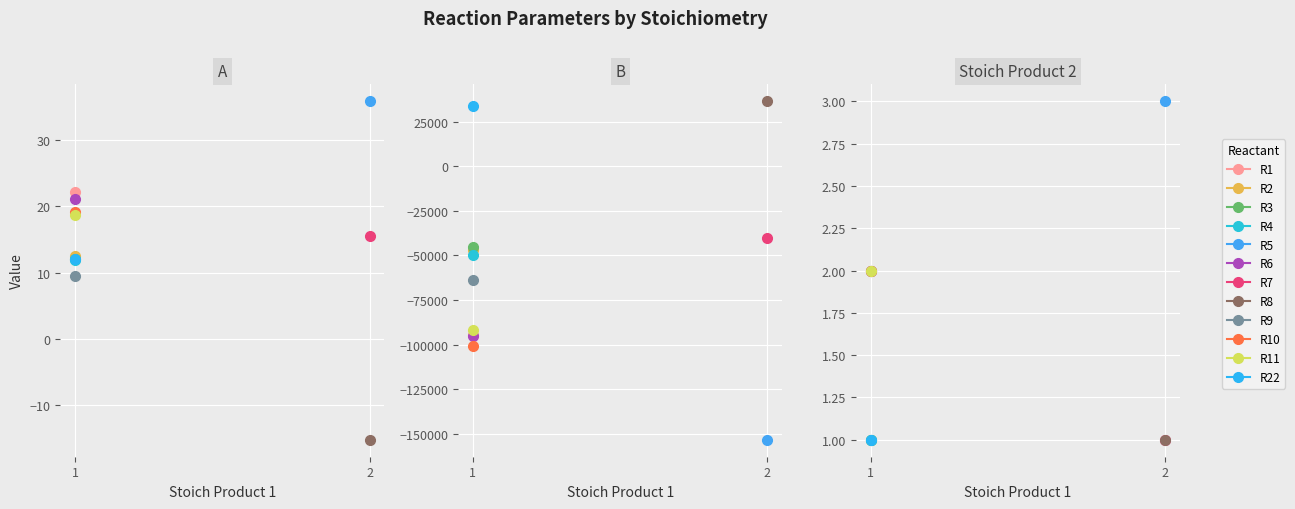

How many values in A are above zero?

11